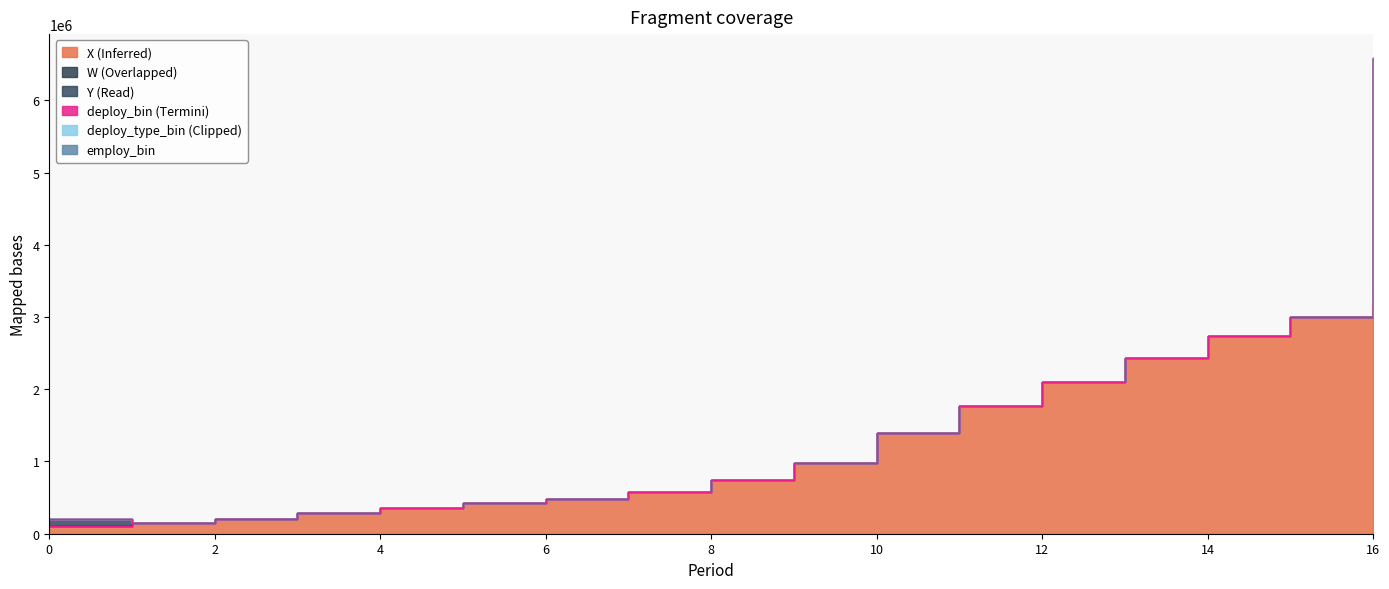

True or false: employ_bin has a value of 1.8 at 6.

False